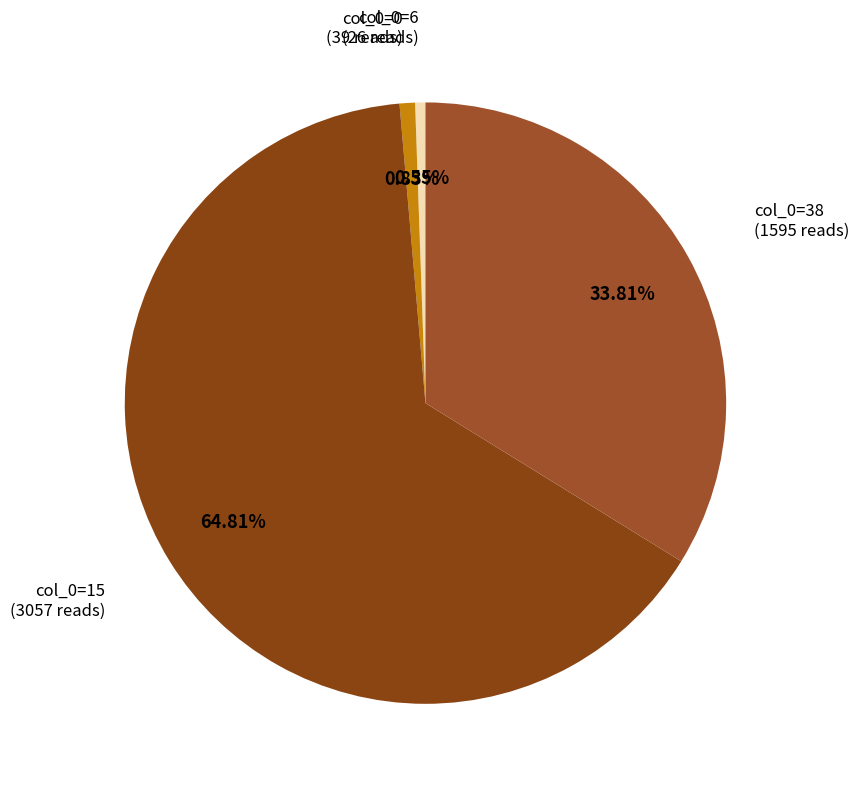

Count the number of slices in the pie.

4